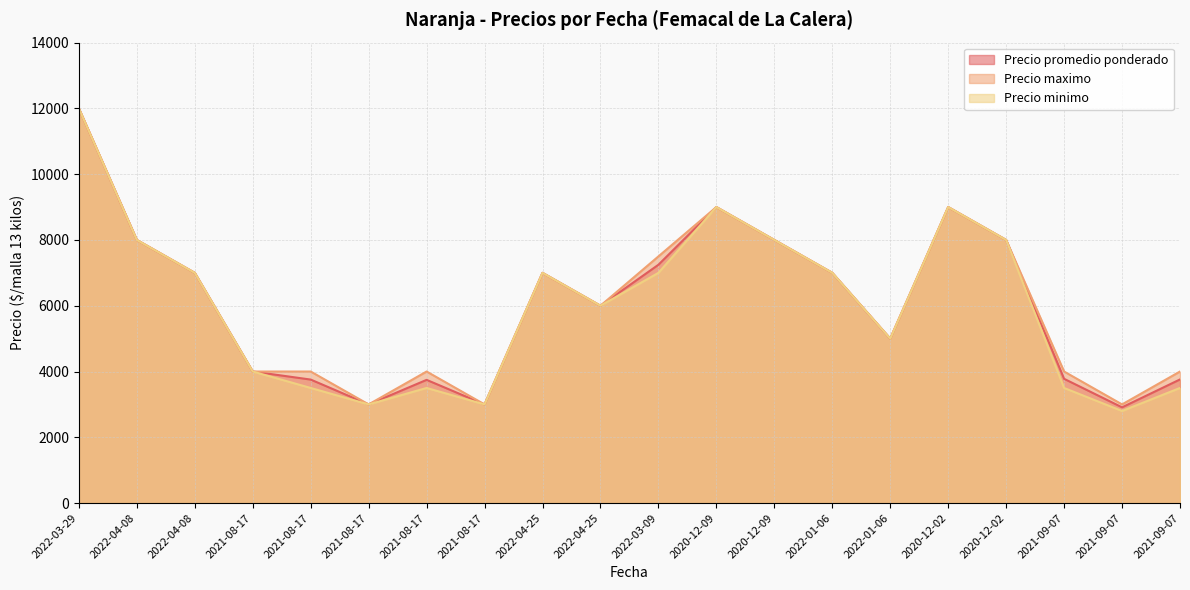

The value of Precio minimo at 2021-09-07 is 3642. True or false?

False